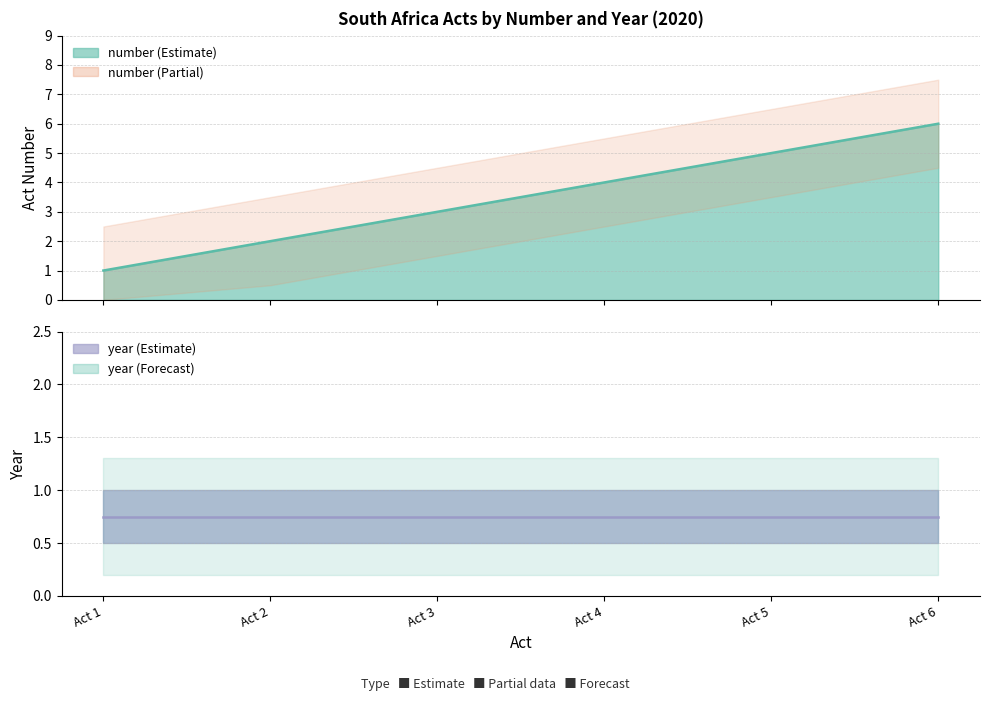

How many data points are above 4?

2